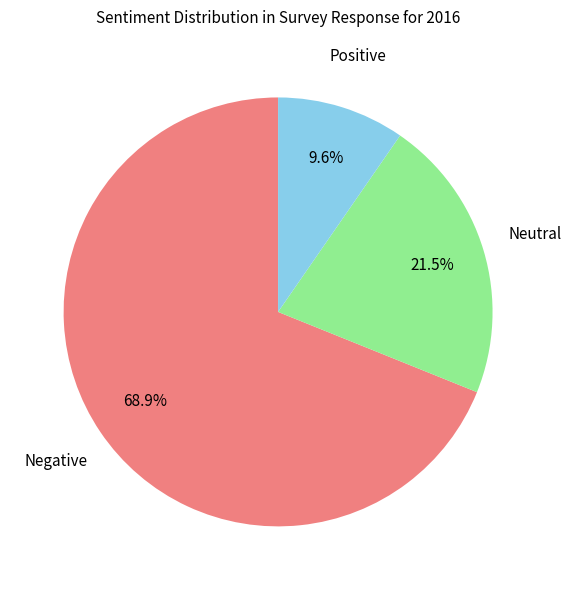

Does any single category account for the majority?

Yes